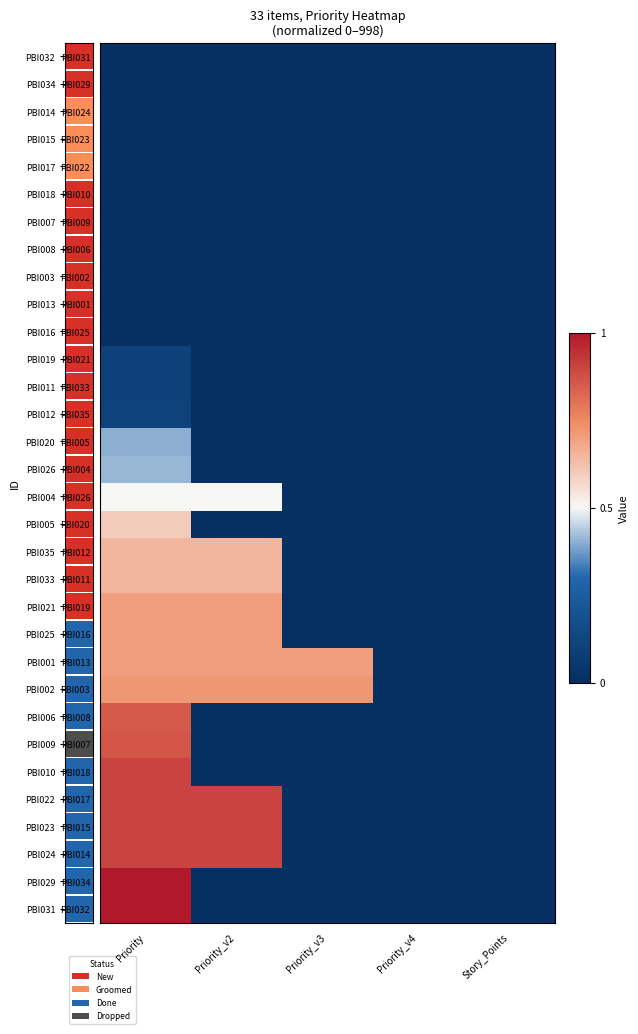

What is the total value across all series at Priority_v2?

7.3